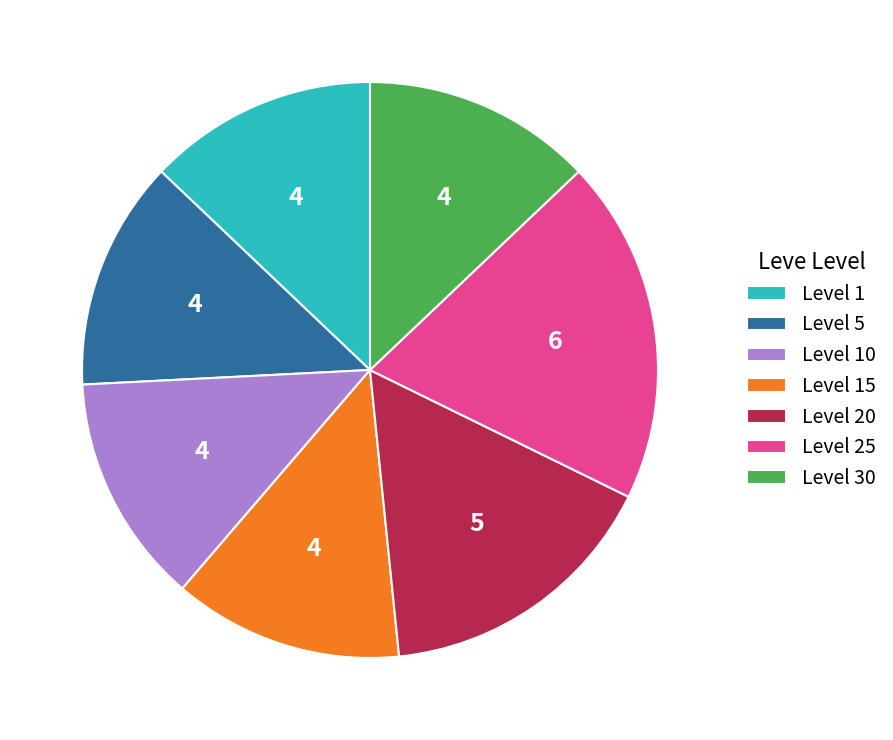

Does Level 15 account for over 50% of the chart?

No